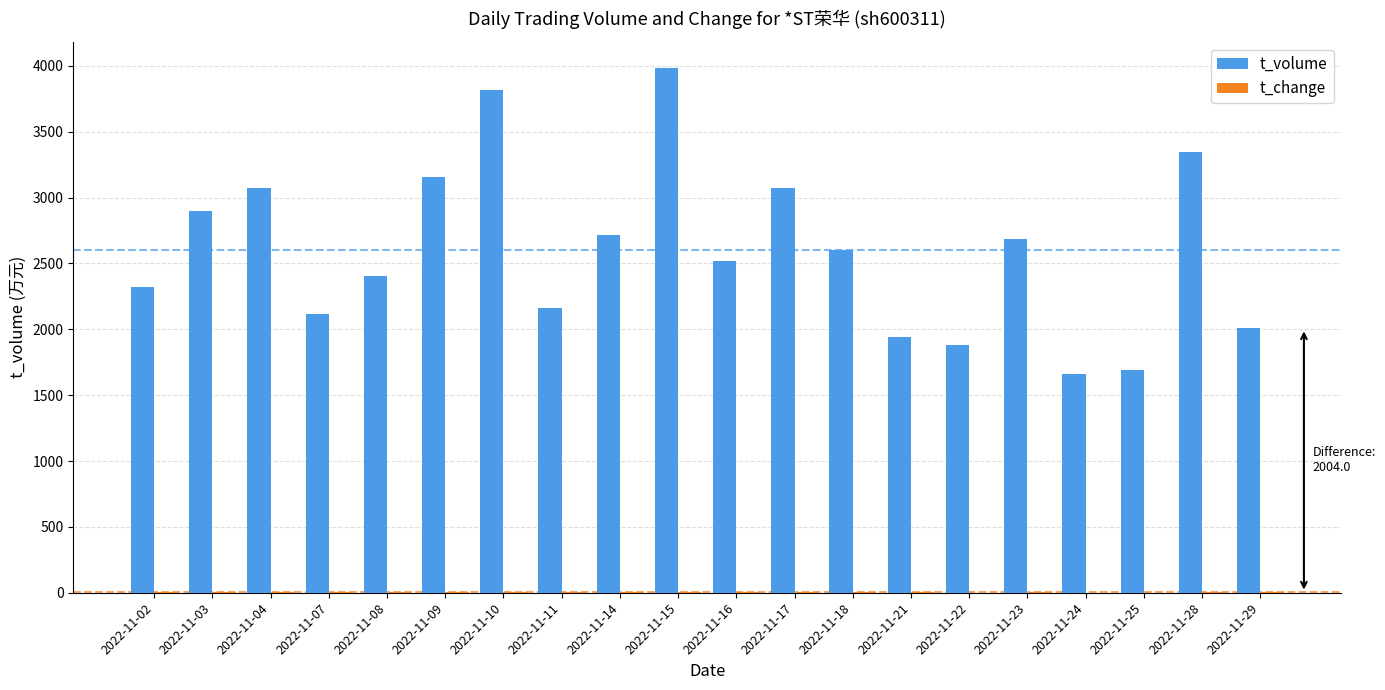

What is the greatest value displayed?

3982.0